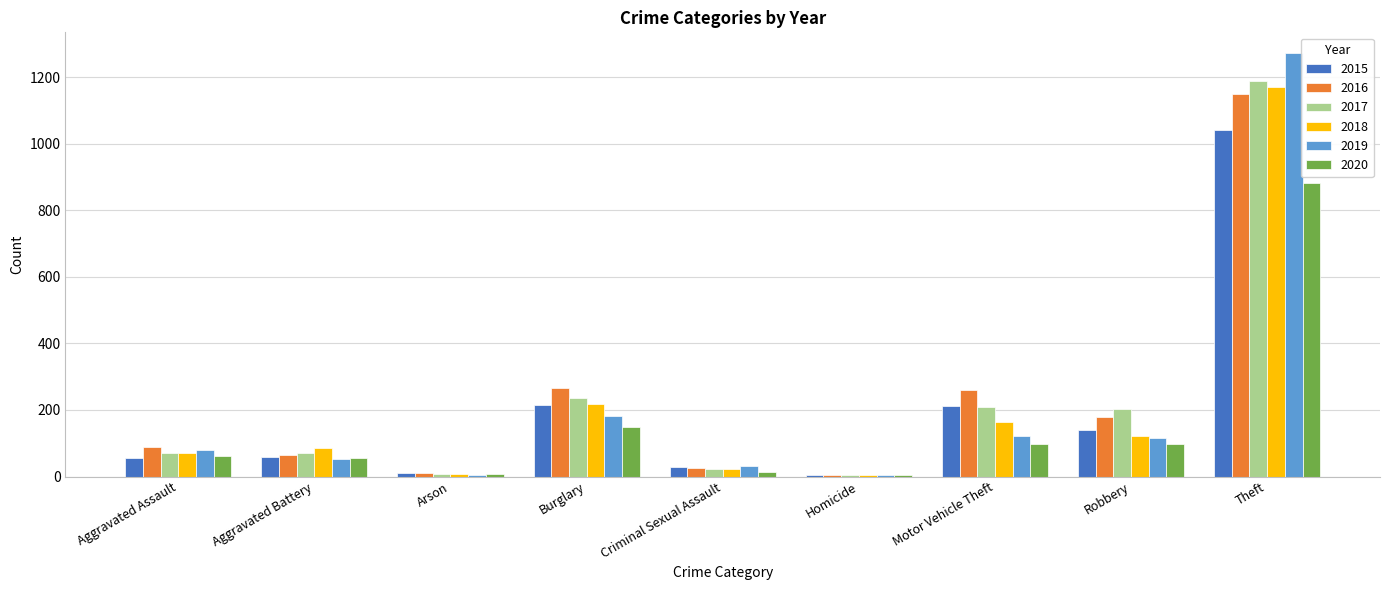

Which series changed the most between Aggravated Assault and Arson?

2016